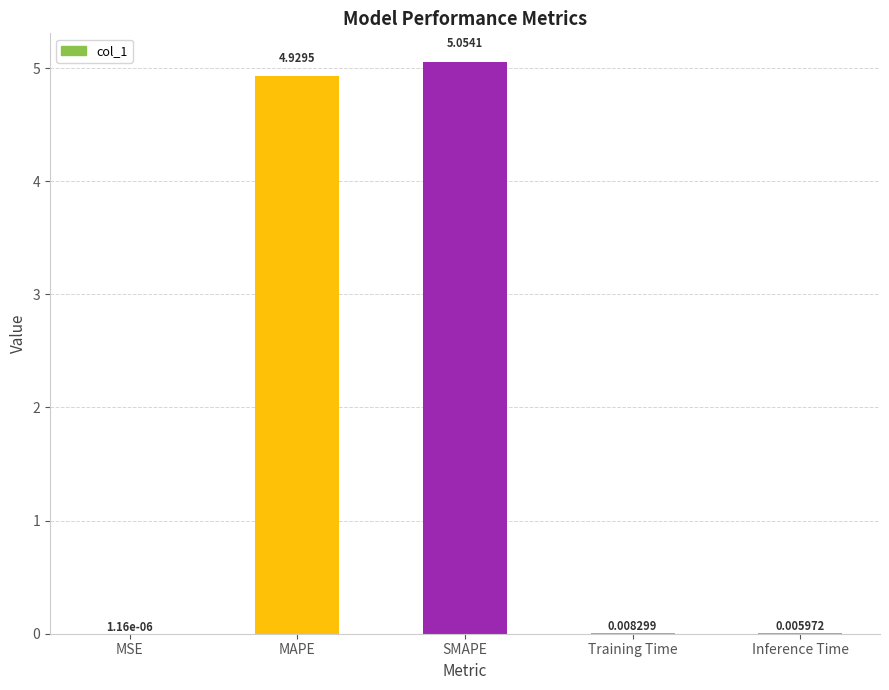

At which label is the value closest to 2?

Training Time